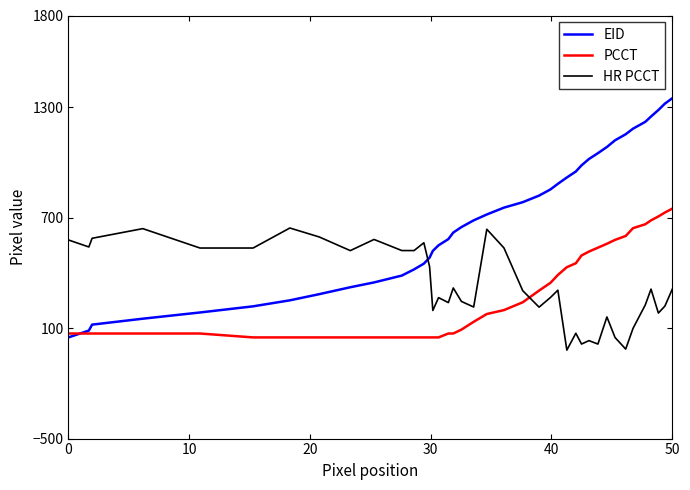

How many times do PCCT and HR PCCT cross each other?

1